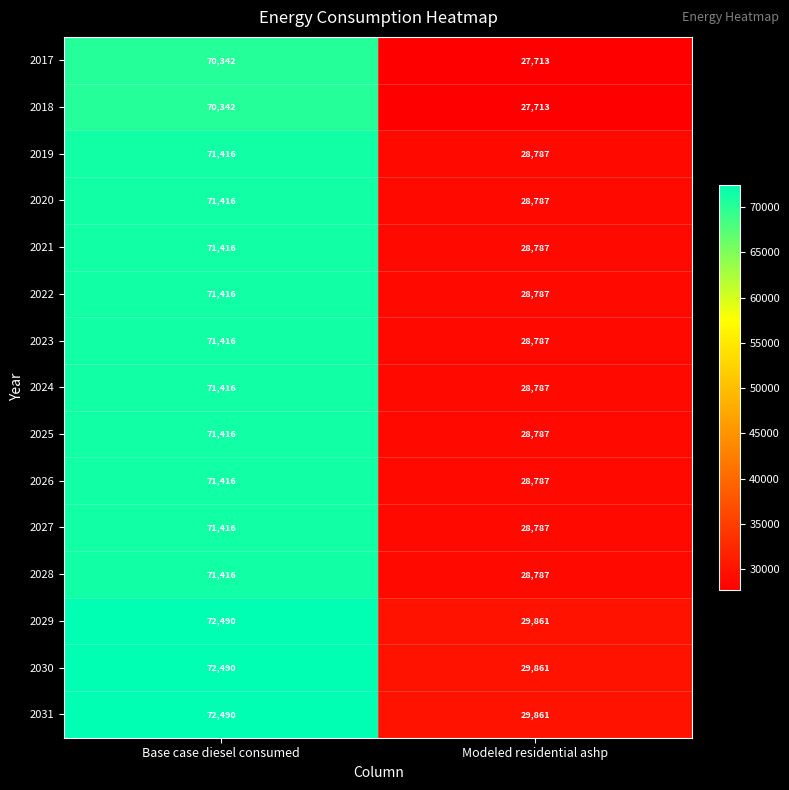

What is the sum of the 2023 values at Base case diesel consumed and Modeled residential ashp?

100203